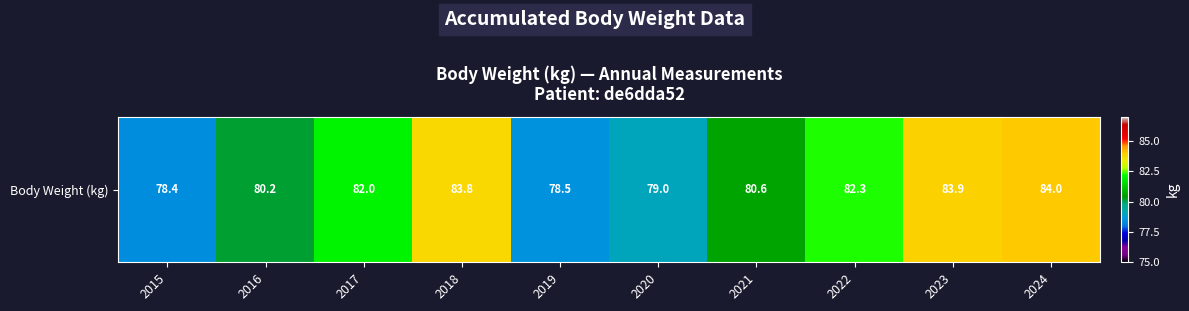

What is the change in value from 2017 to 2020?

-3.0